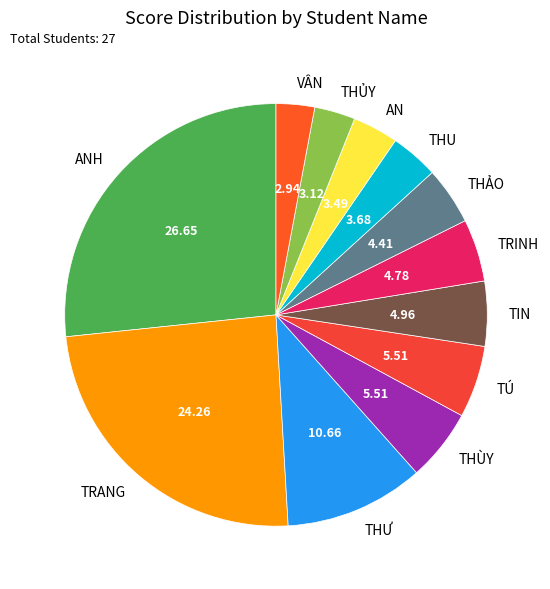

Between TRINH and AN, which is larger?

TRINH